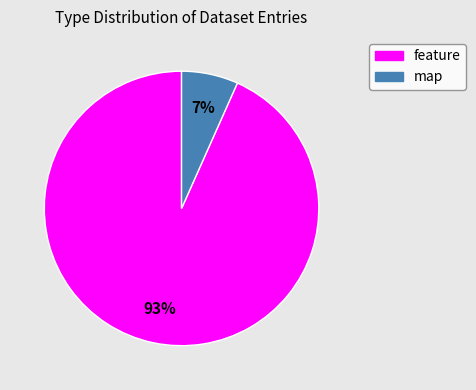

Which category has the biggest portion of the pie?

feature